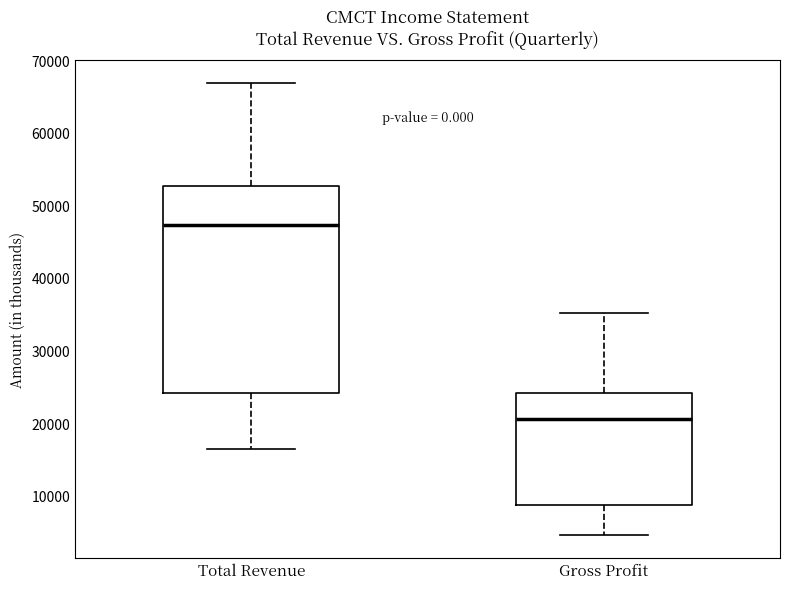

Comparing the boxes themselves (not the whiskers), which one is the tallest?

Total Revenue